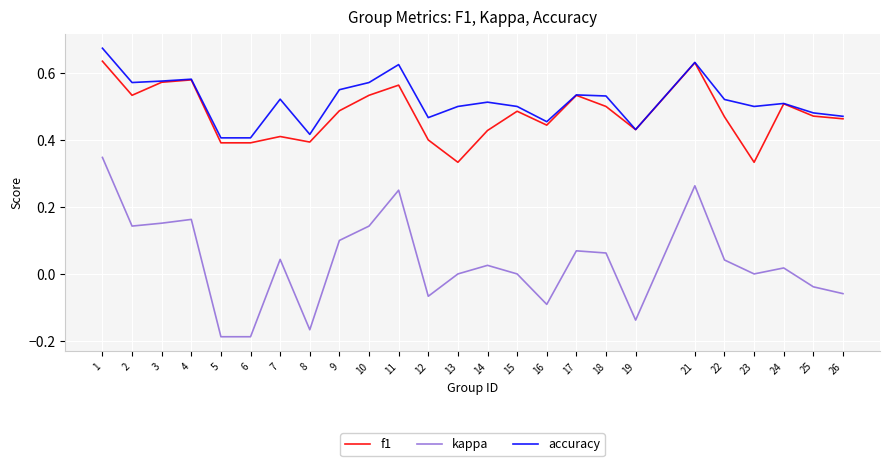

Rank the series by their maximum value, from highest to lowest.

accuracy, f1, kappa